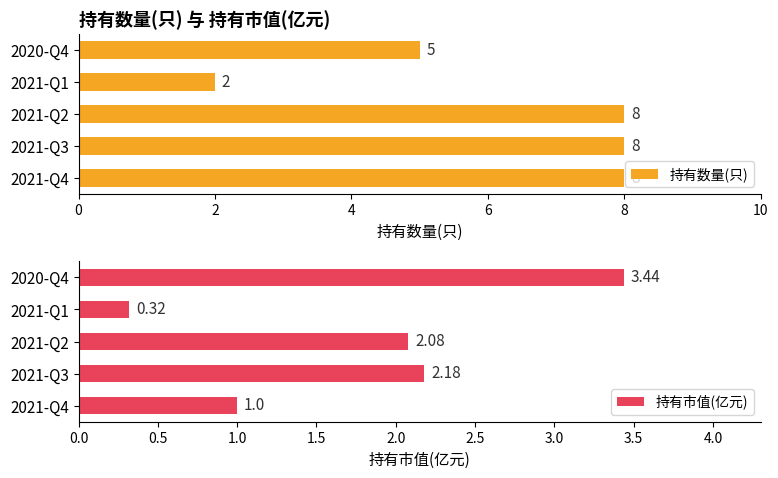

Count the 持有数量(只) values in the range 5 to 8.

4